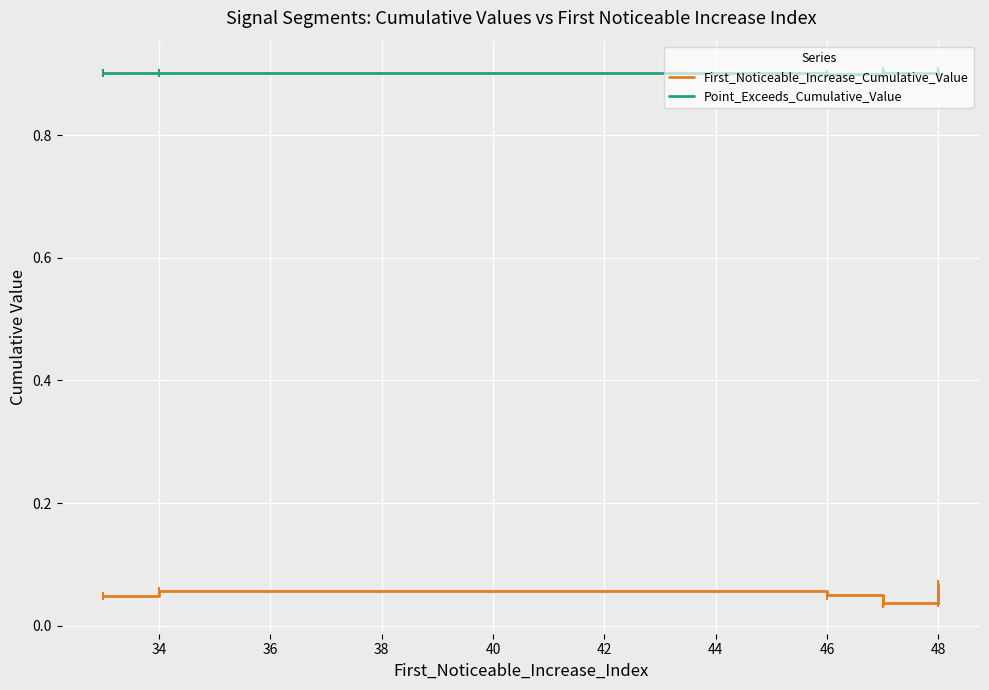

Reading left to right, extract all data points from this chart.

First_Noticeable_Increase_Cumulative_Value: 0.0	0.1	0.0	0.0	0.0	0.0	0.1	0.0	0.0	0.1
Point_Exceeds_Cumulative_Value: 0.9	0.9	0.9	0.9	0.9	0.9	0.9	0.9	0.9	0.9